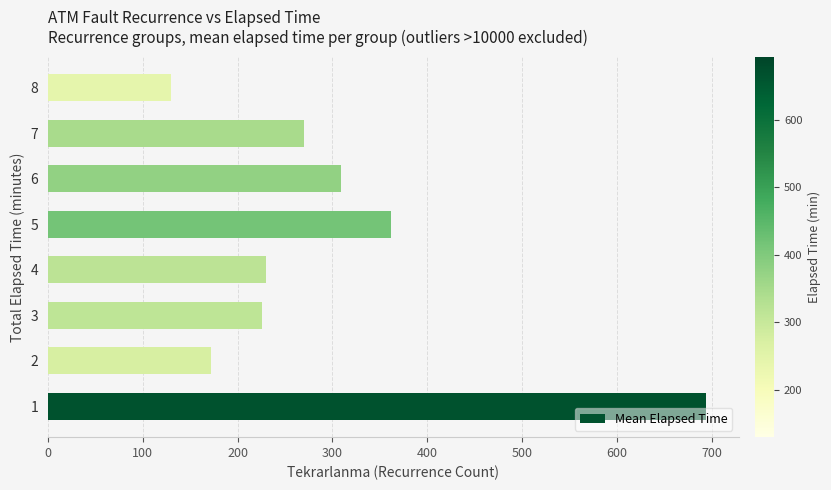

Which label corresponds to the smallest value in the chart?

8